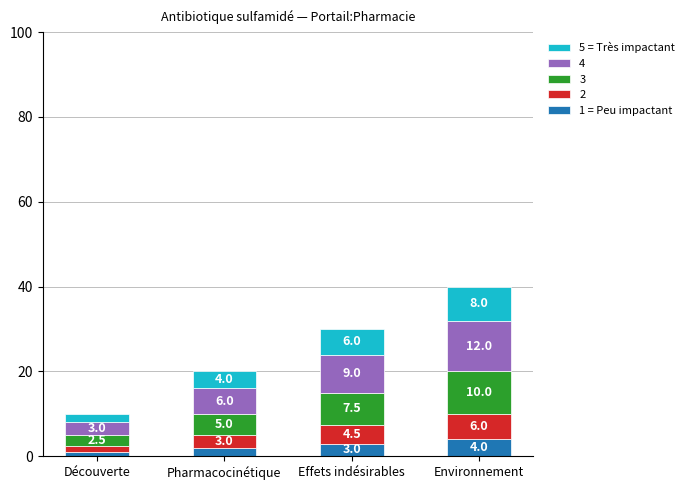

Which category has the highest value in the 1 = Peu impactant series?

Environnement